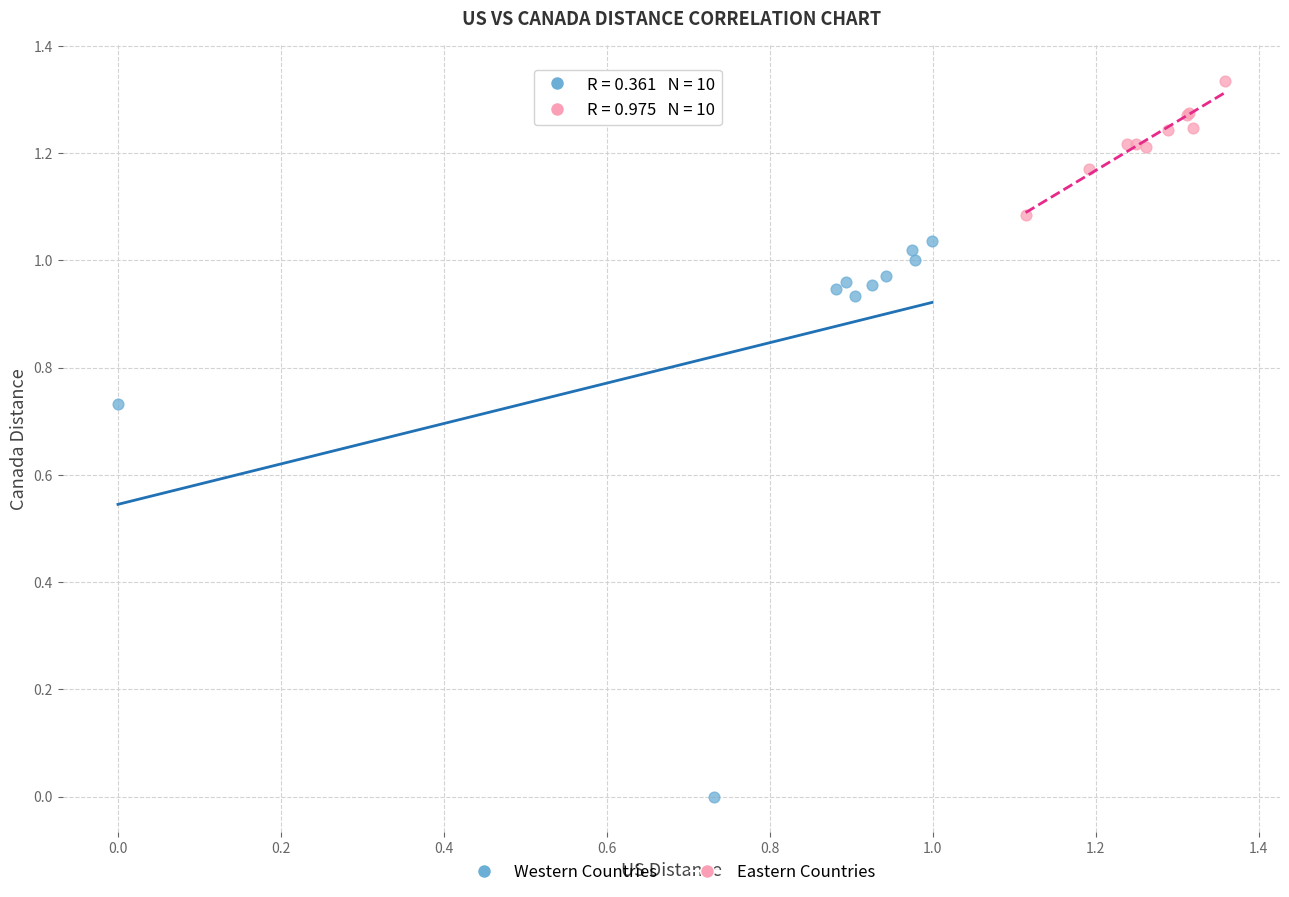

Which series reaches the minimum Y coordinate?

Western Countries